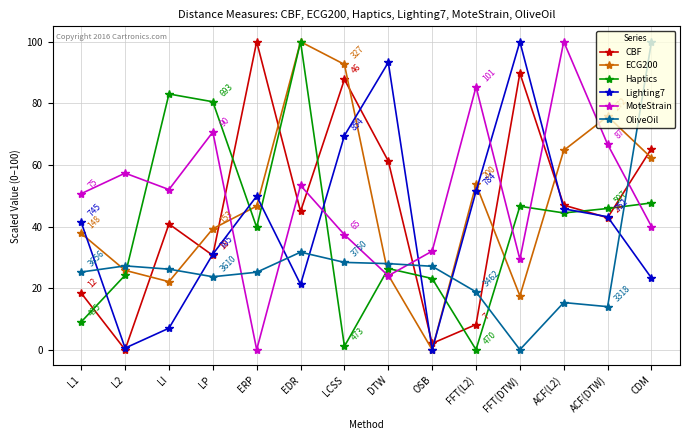

List the labels in order of CBF value, smallest first.

L2, OSB, FFT(L2), L1, LP, LI, ACF(DTW), EDR, ACF(L2), DTW, CDM, LCSS, FFT(DTW), ERP